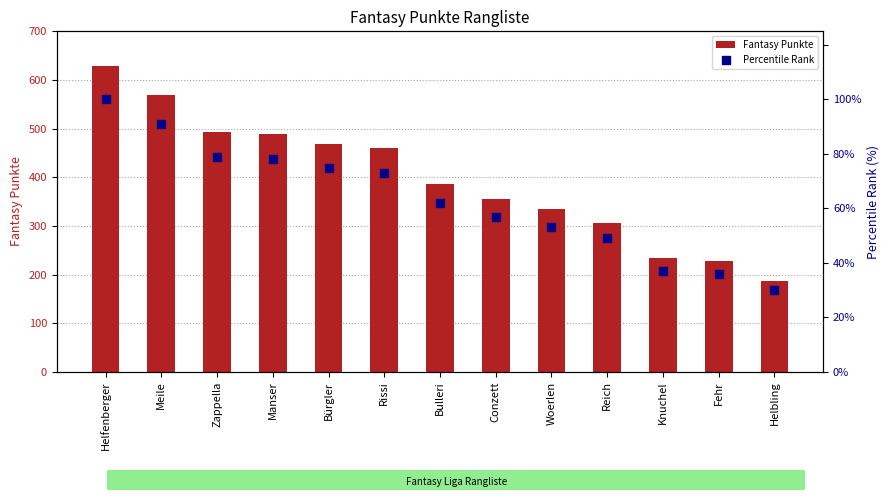

At how many categories does at least one series exceed 616?

1